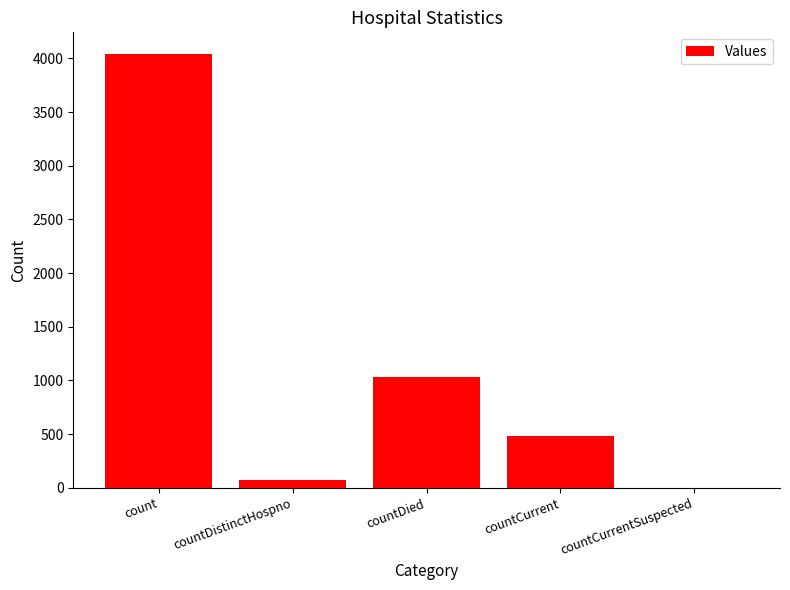

Count the number of data series in this chart.

1